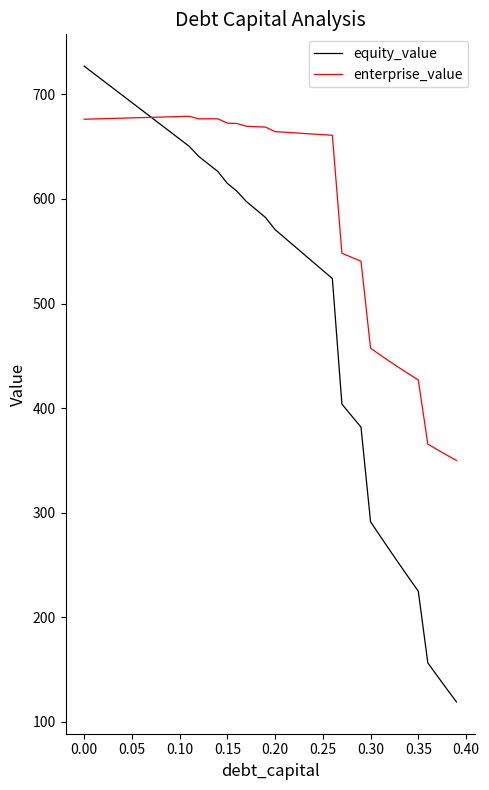

Which series has the largest range (max minus min)?

equity_value